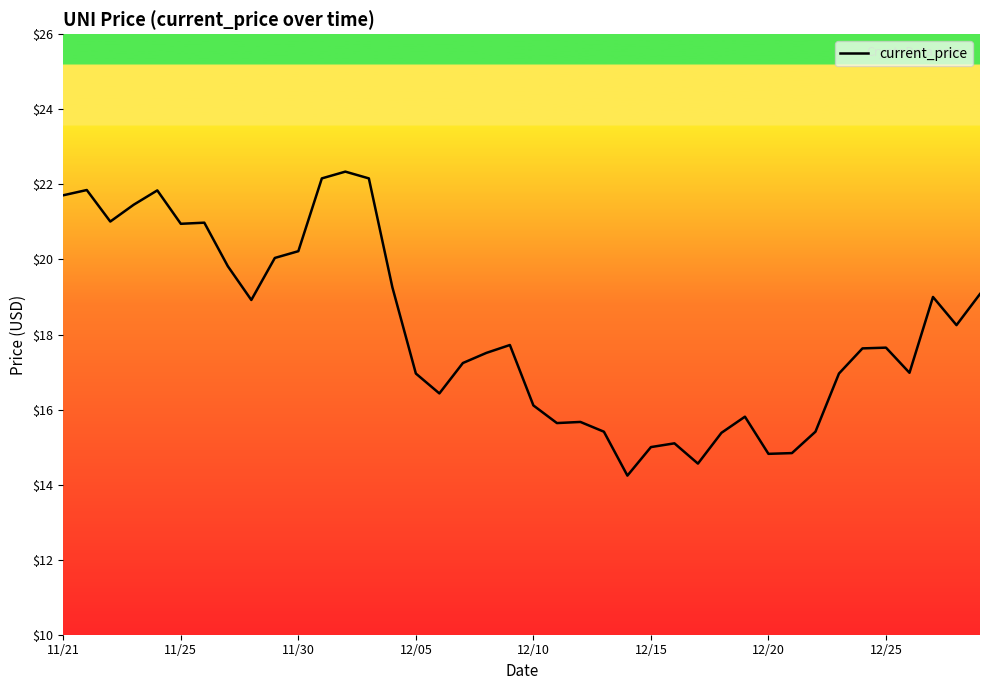

What is the greatest value displayed?

22.3